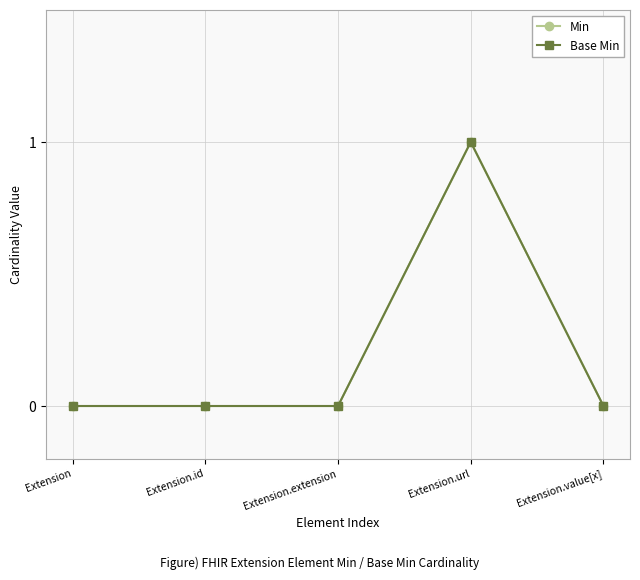

True or false: Base Min and Min cross at least once.

False